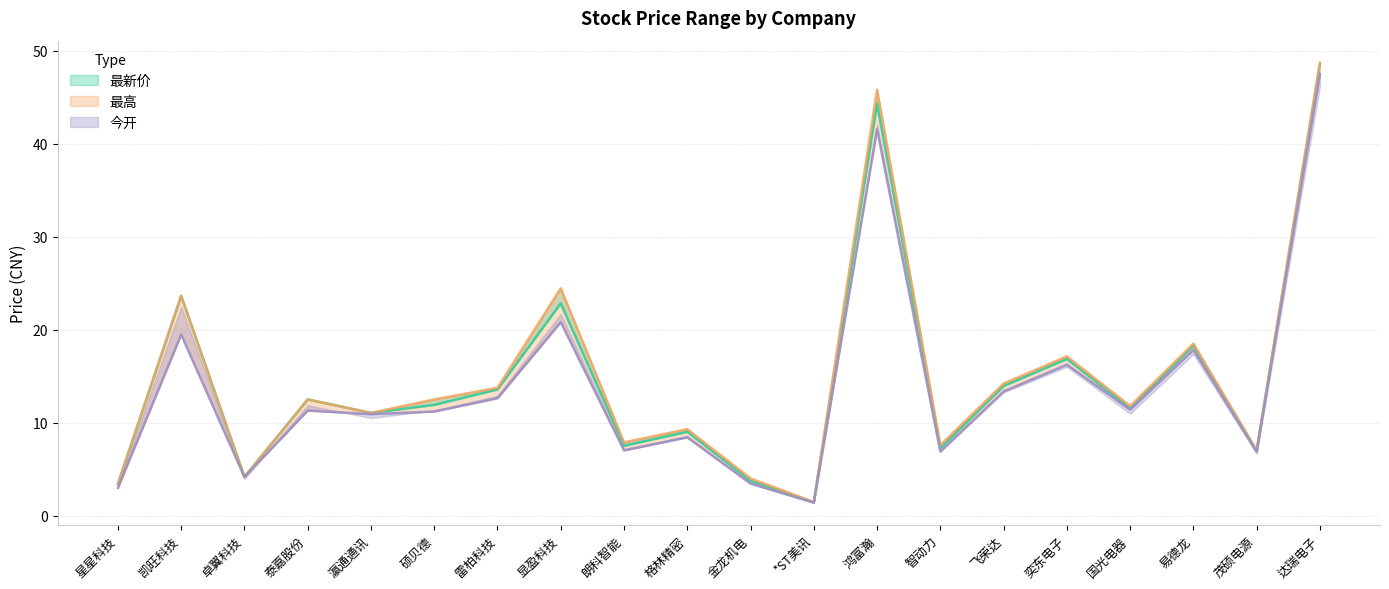

List the series in order of their overall mean, highest first.

最高, 最新价, 今开